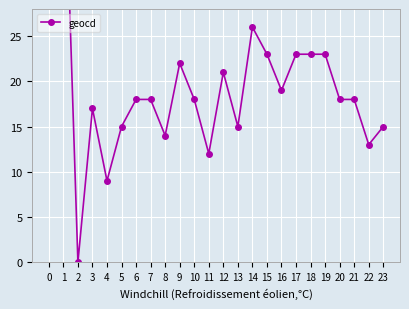

Count the number of values greater than 18.

10